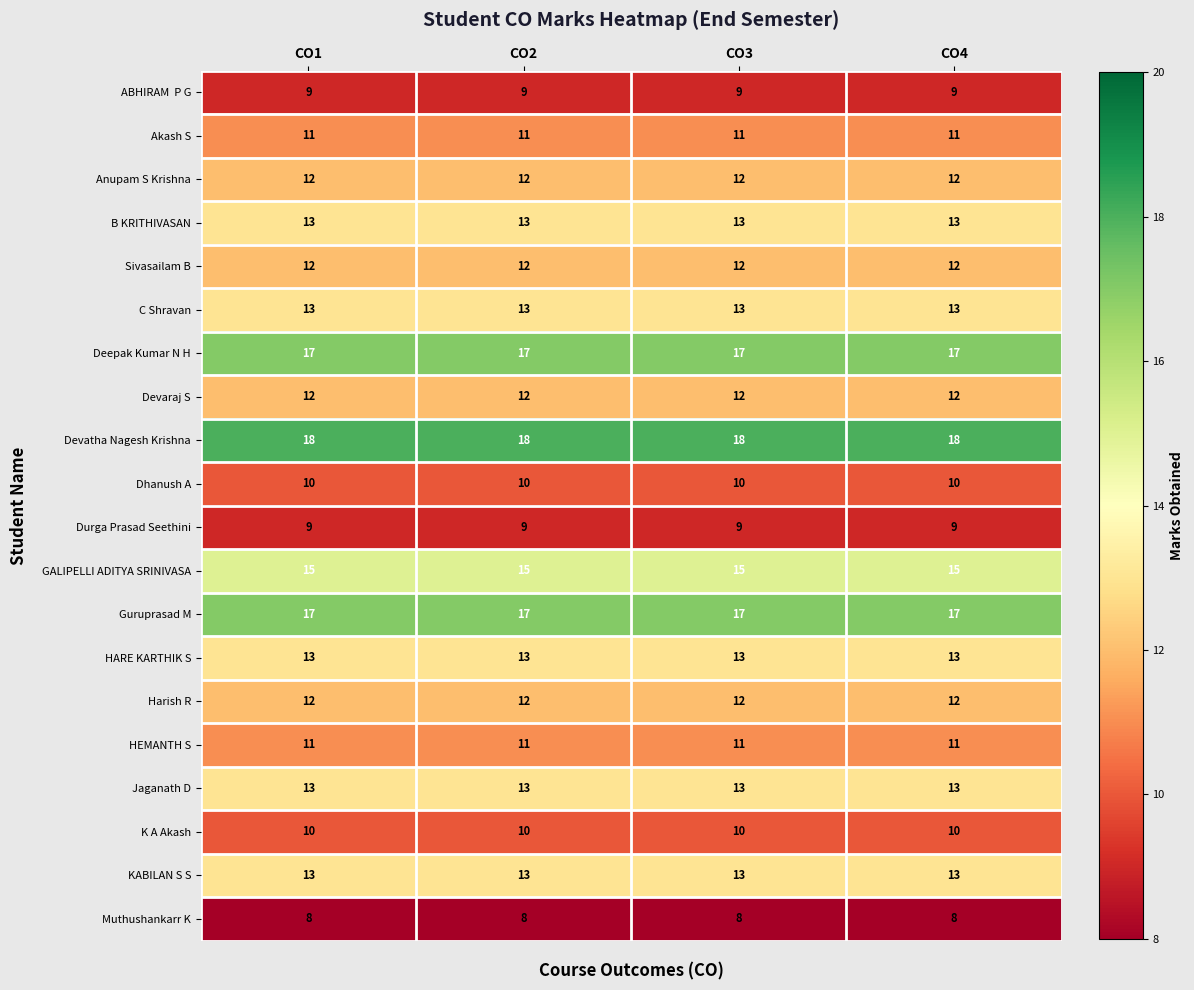

What is the greatest value displayed?

18